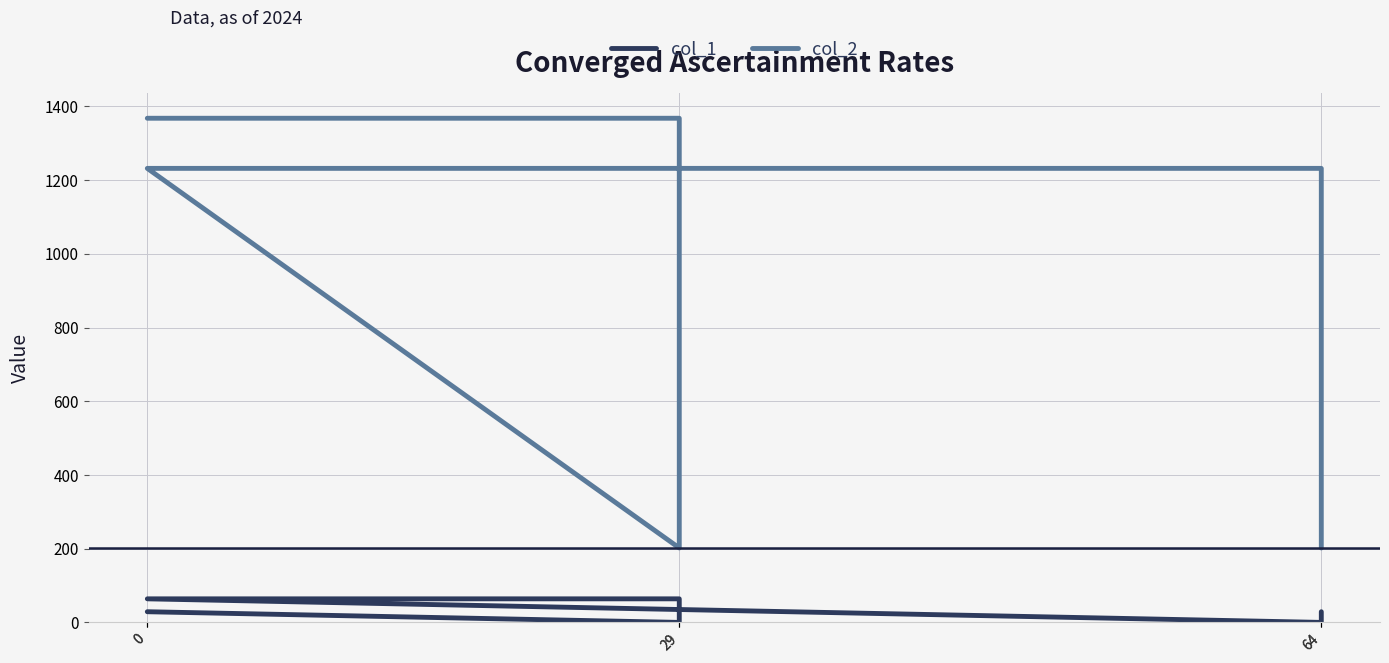

What is the highest value of the col_2 series?

1368